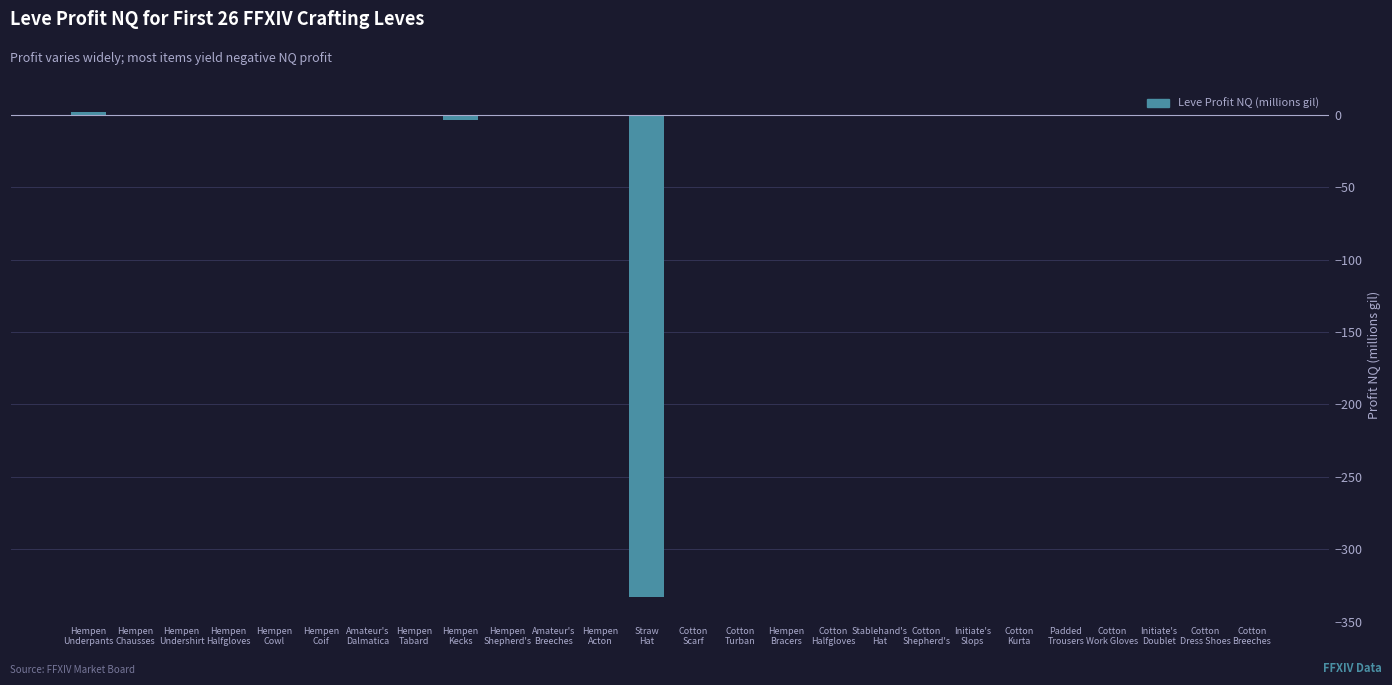

Which category has the lowest value across all series?

Straw
Hat